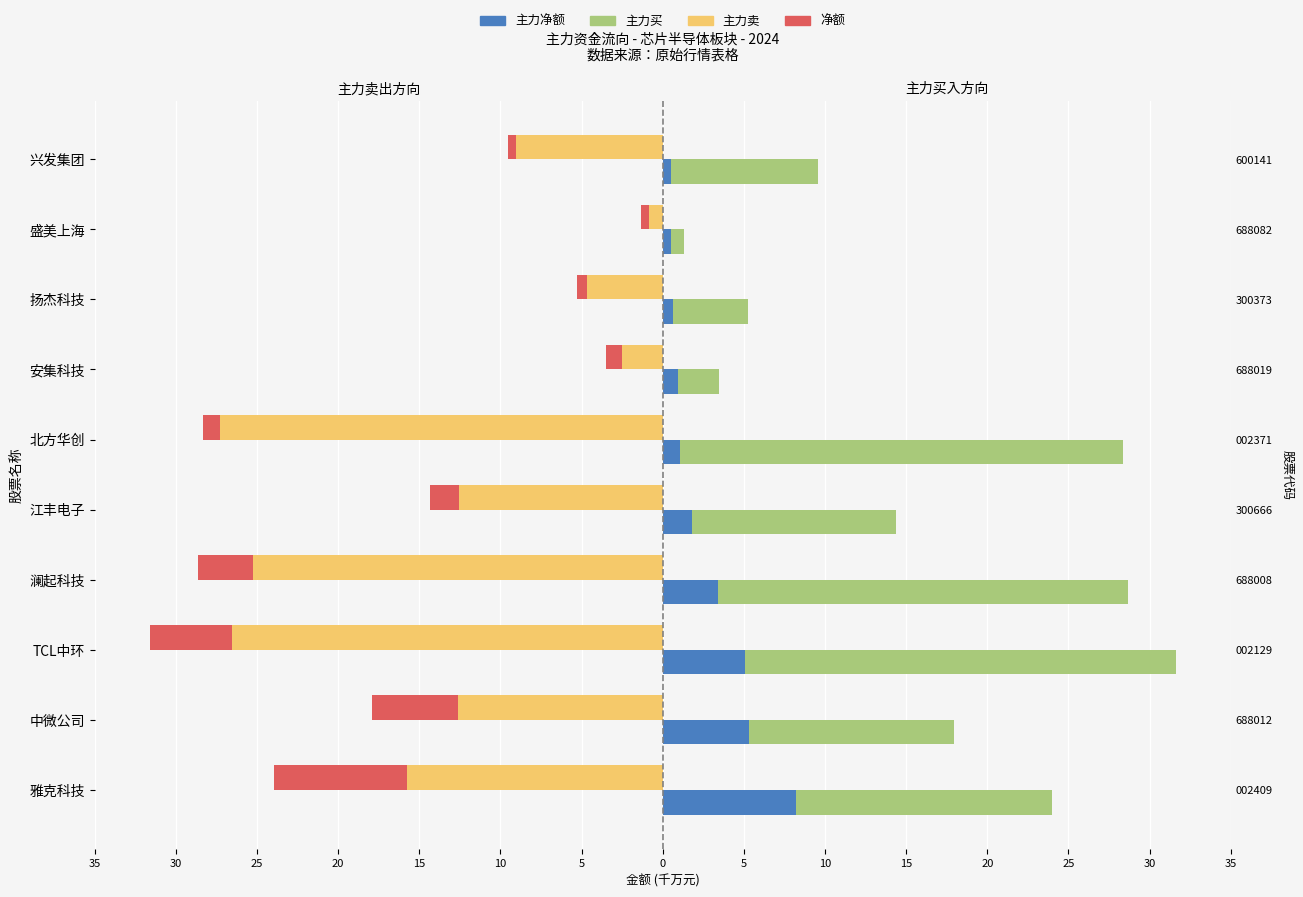

Is the value of 净额(卖方向) at 盛美上海 greater than the value of 主力卖 at 雅克科技?

Yes